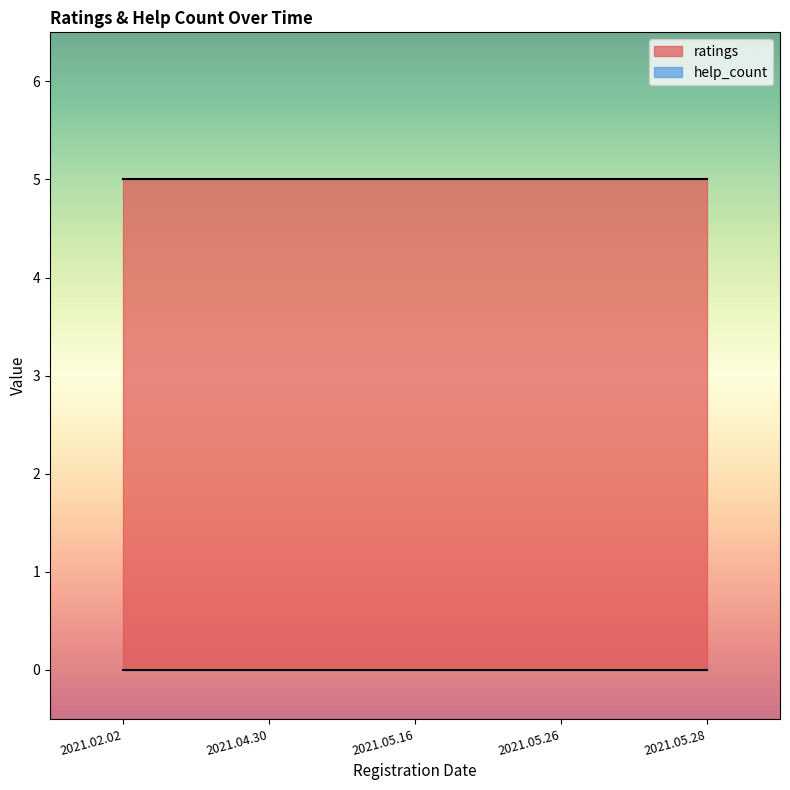

The ratings series shows 1 at 2021.05.26. True or false?

False